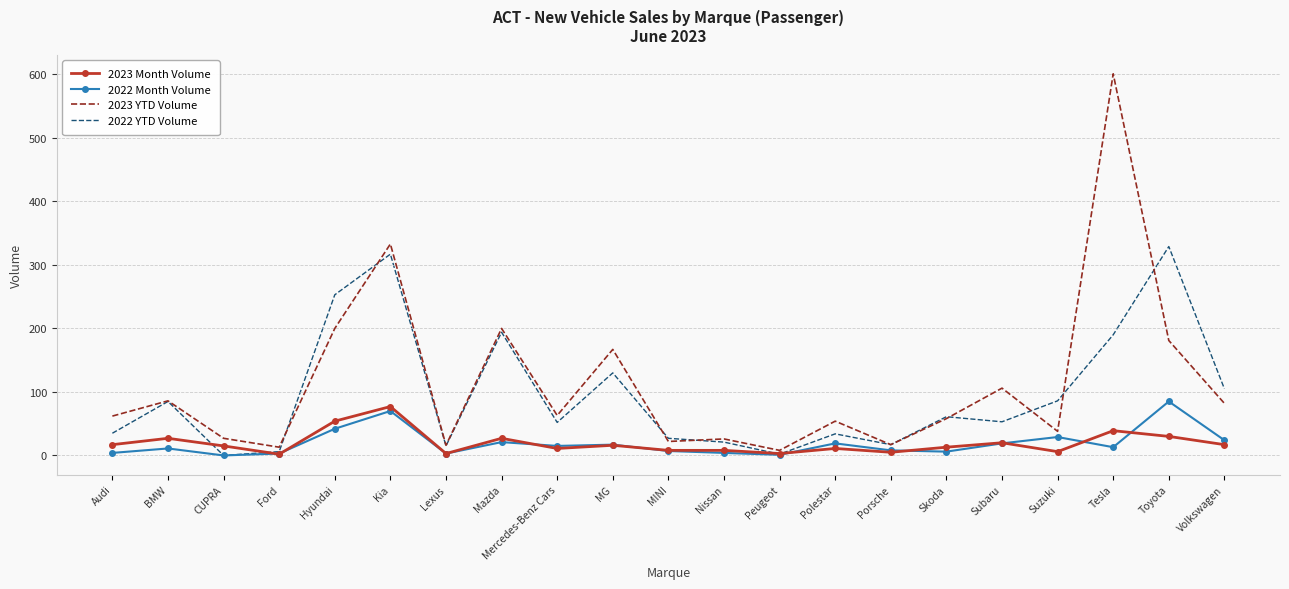

What position from the right is Mazda?

14